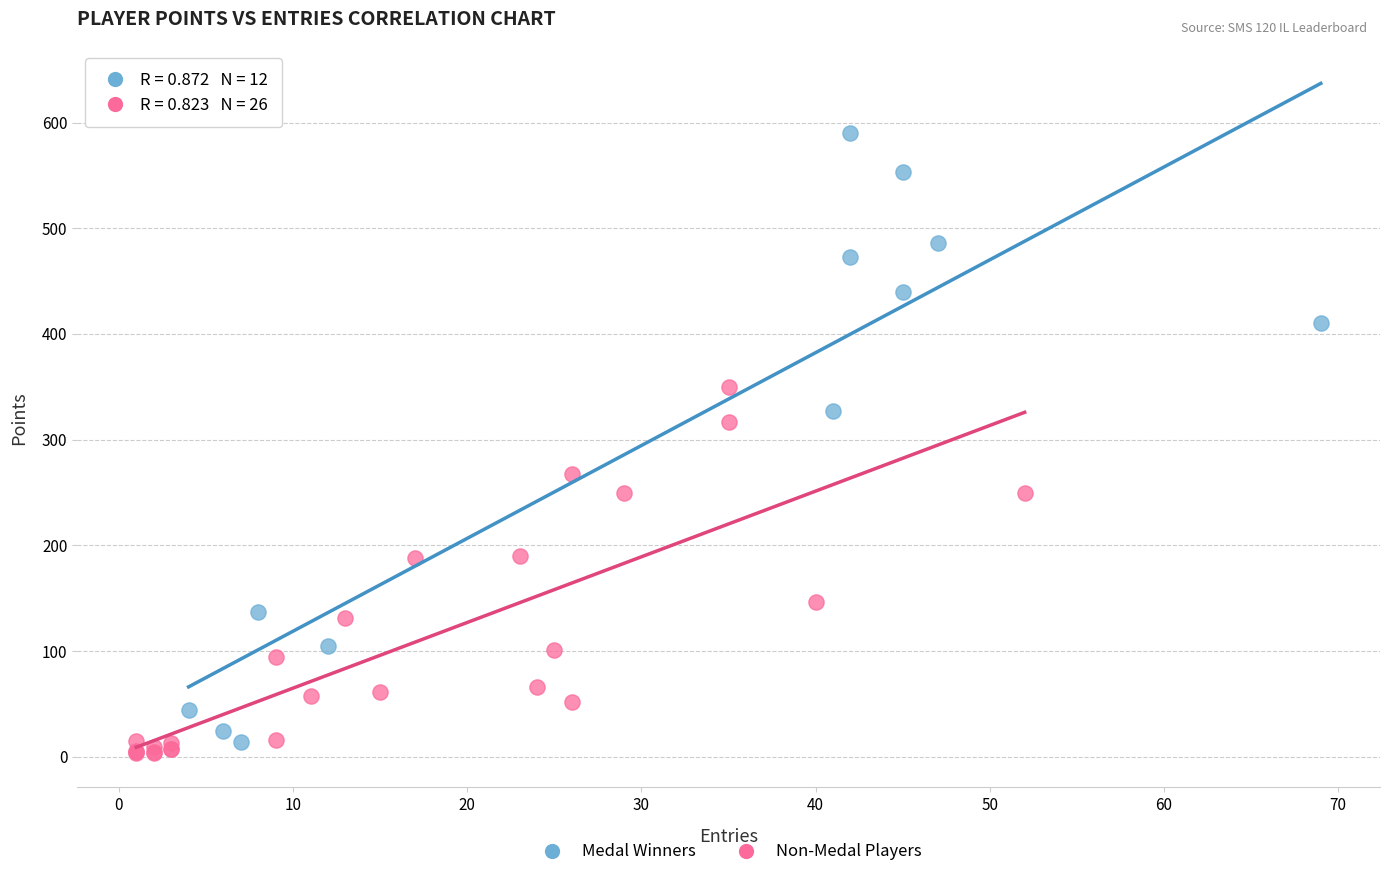

Which series has the largest Y range (max minus min)?

Medal Winners